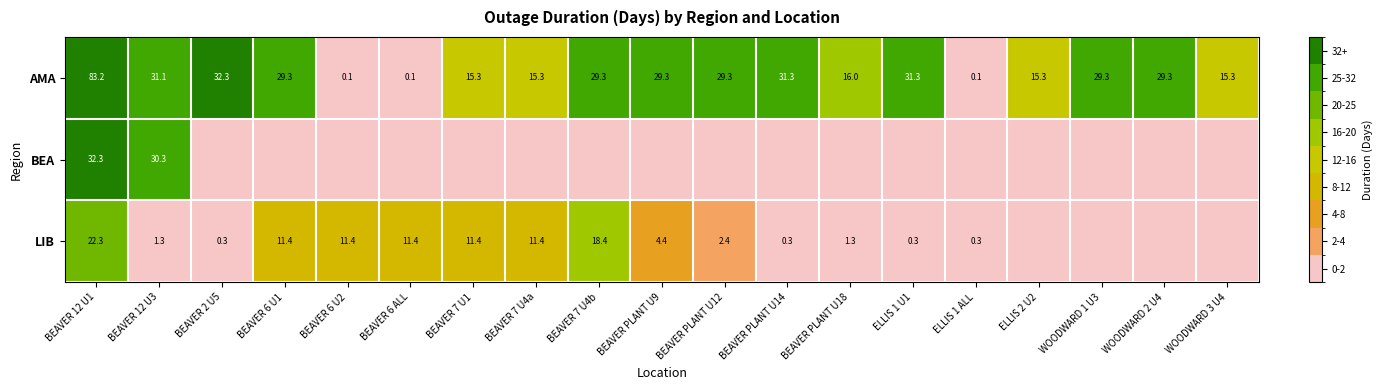

Between BEAVER 7 U1 and WOODWARD 1 U3, which is larger?

WOODWARD 1 U3